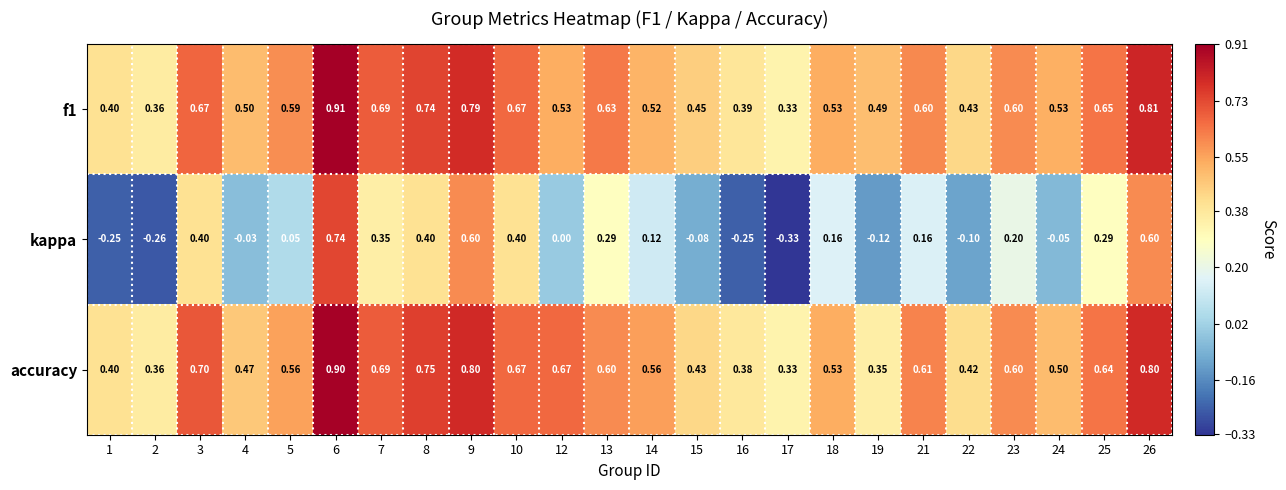

At which category does the chart reach its peak across all series?

6